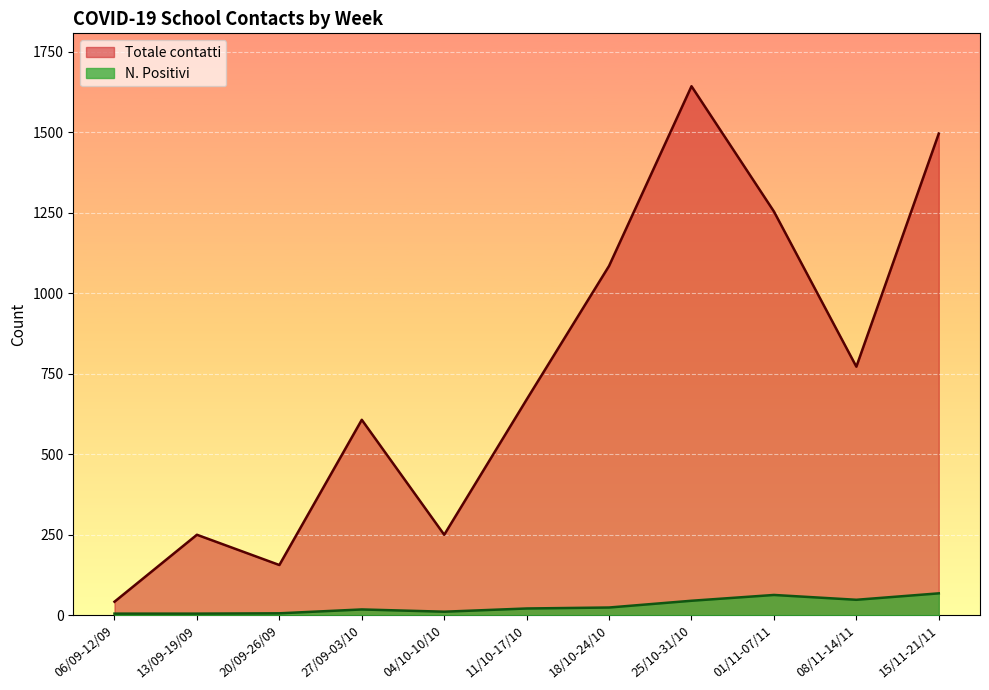

What is the difference between the maximum and second lowest values in the N. Positivi series?

63